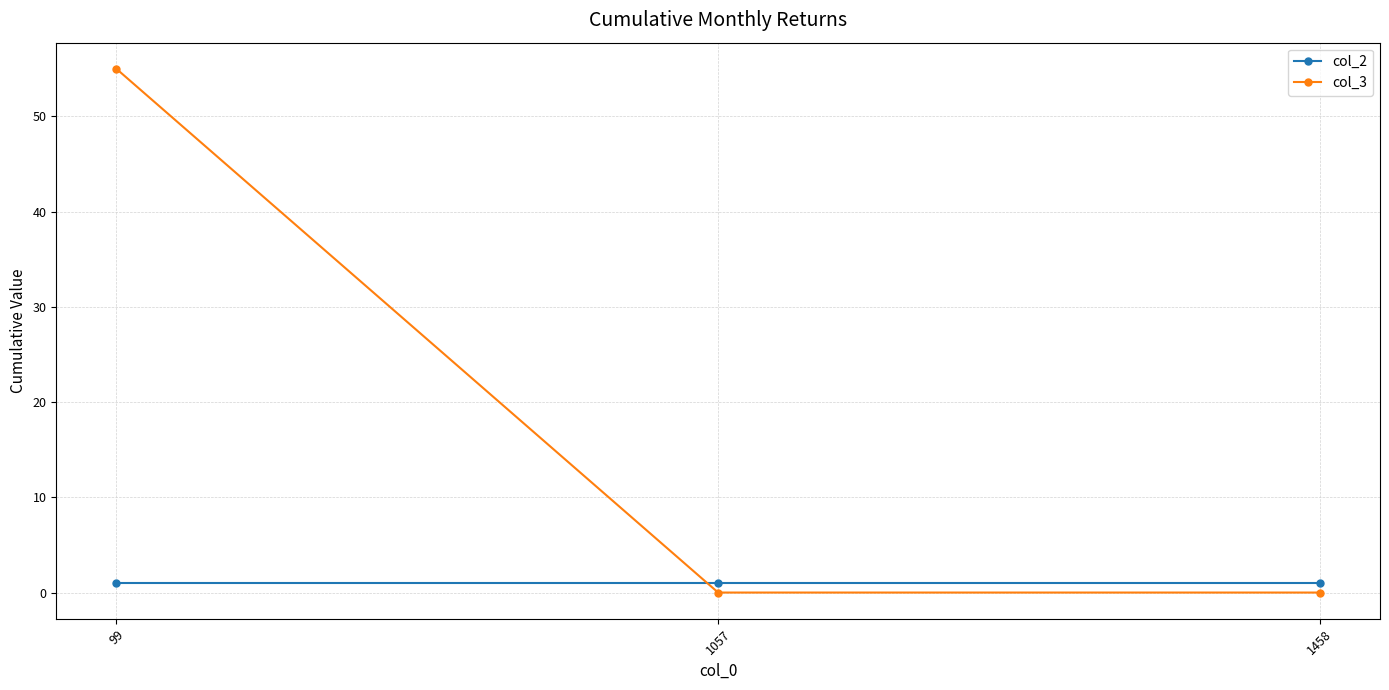

What is the total value across all series at 99?

56